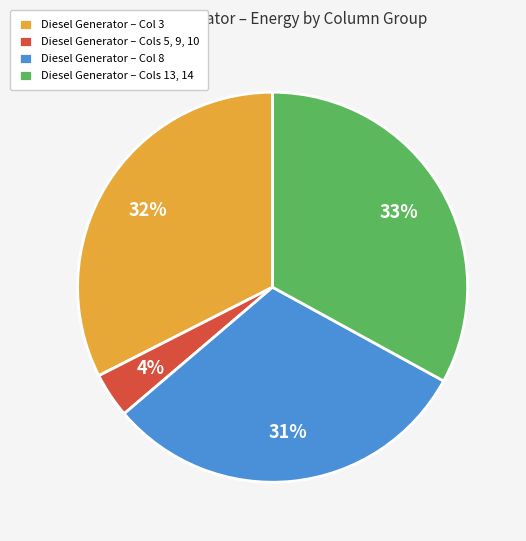

How many segments does this pie chart have?

4